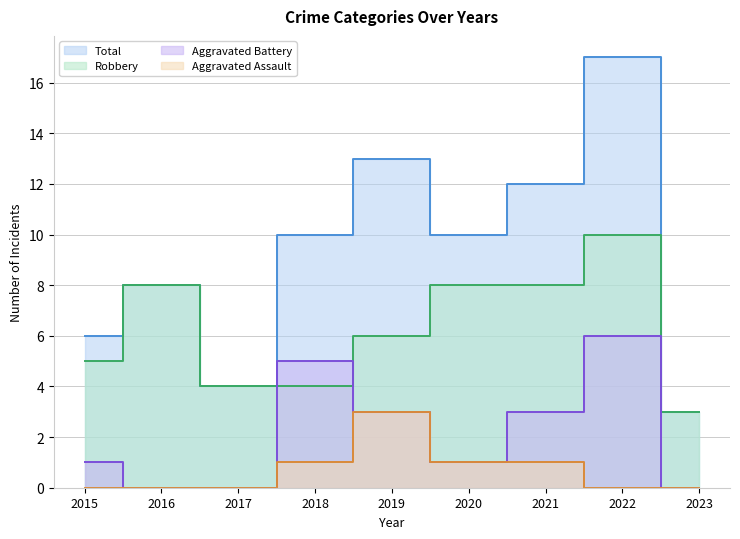

What is the minimum value for Total?

3